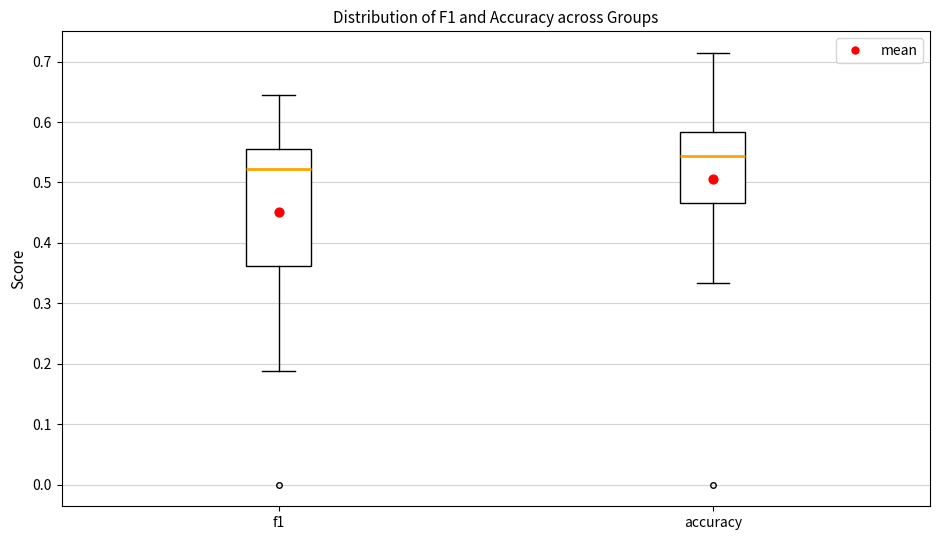

Reading left to right, read every box against the y-axis: the position of its median line, the range the box covers, and the ends of its whiskers. The values are not printed on the chart, so give them approximately, as read against the axis.

f1: median 0.52, box 0.36 to 0.56, whiskers 0.19 to 0.65
accuracy: median 0.54, box 0.47 to 0.58, whiskers 0.33 to 0.71